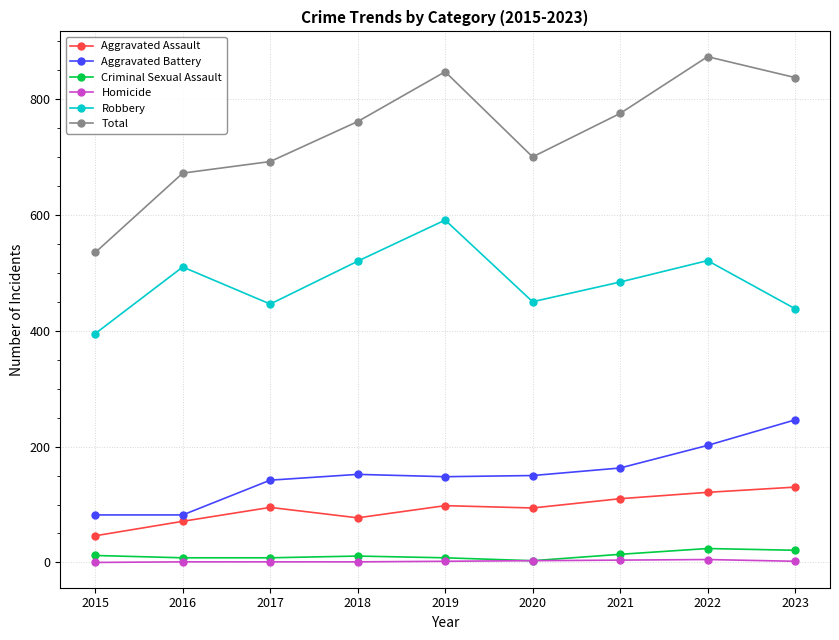

The value of Aggravated Battery at 2016 is 82. True or false?

True